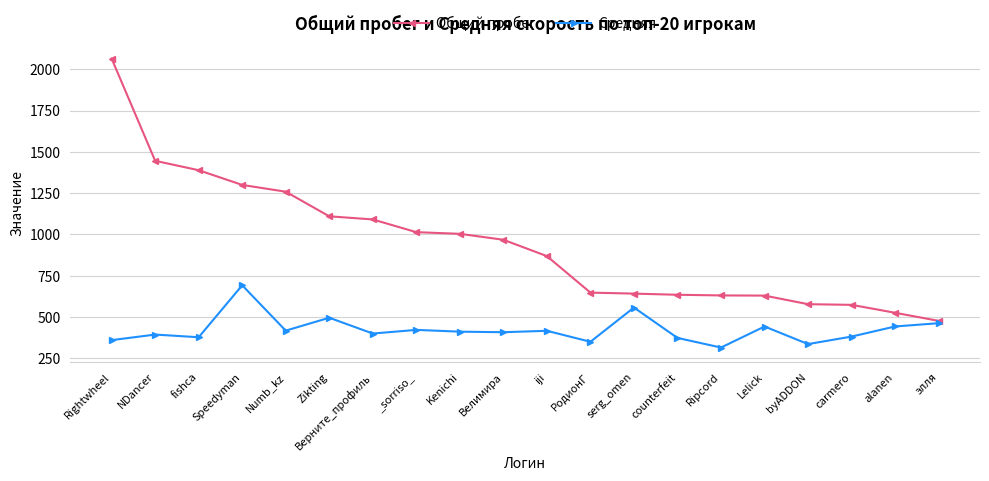

True or false: Общий пробег has a value of 631.0 at Ripcord.

True